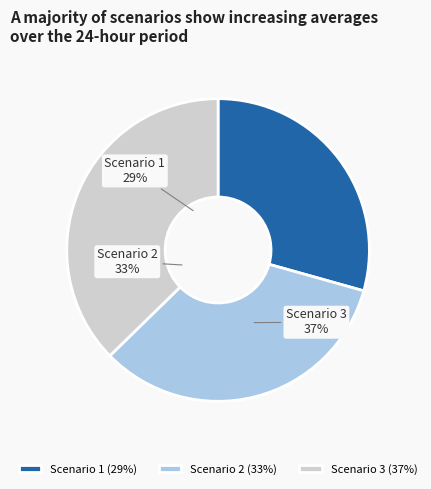

Is the sum of Scenario 3 and Scenario 1 greater than half?

Yes